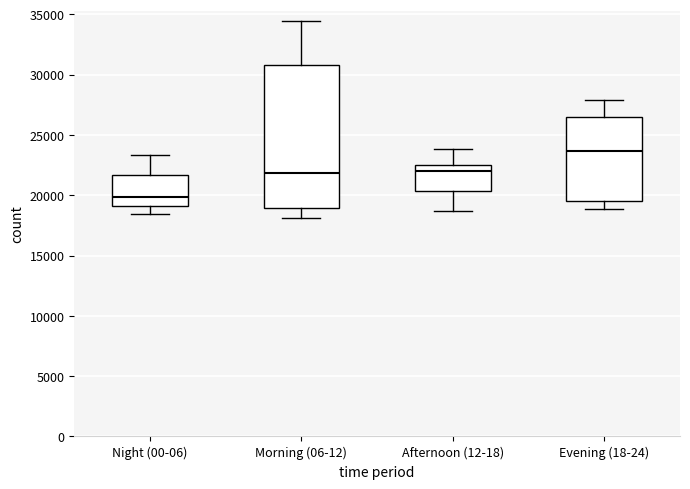

Comparing the boxes themselves (not the whiskers), which one is the tallest?

Morning (06-12)